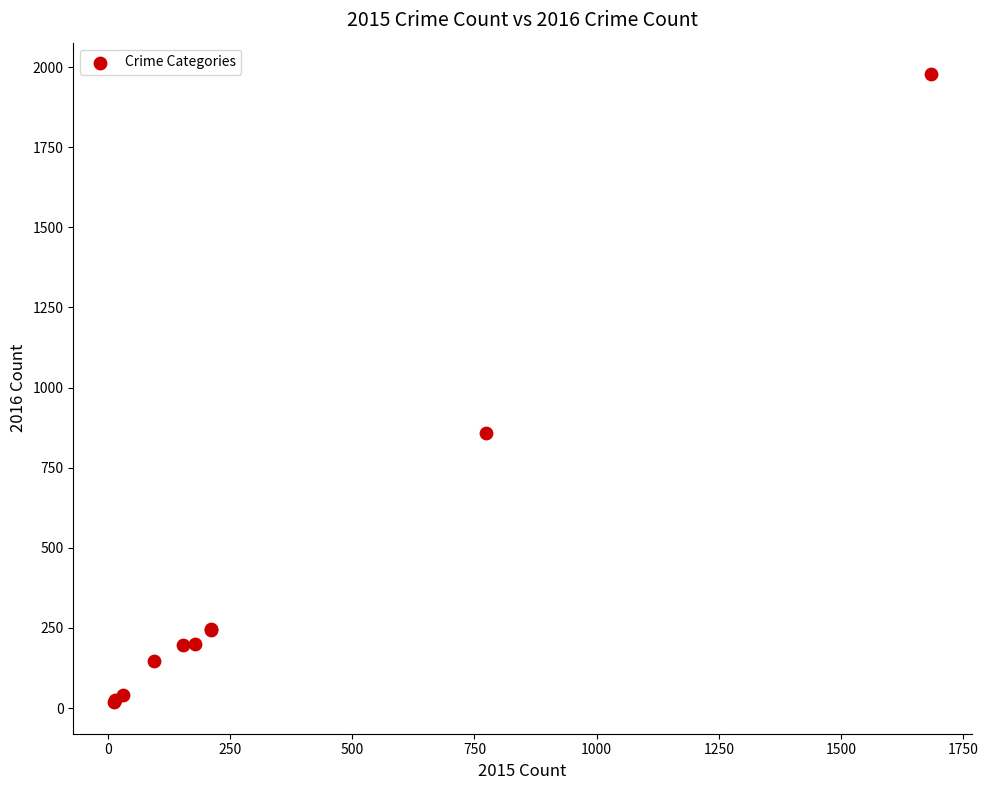

What Y value in the scatter plot is closest to 998?

858